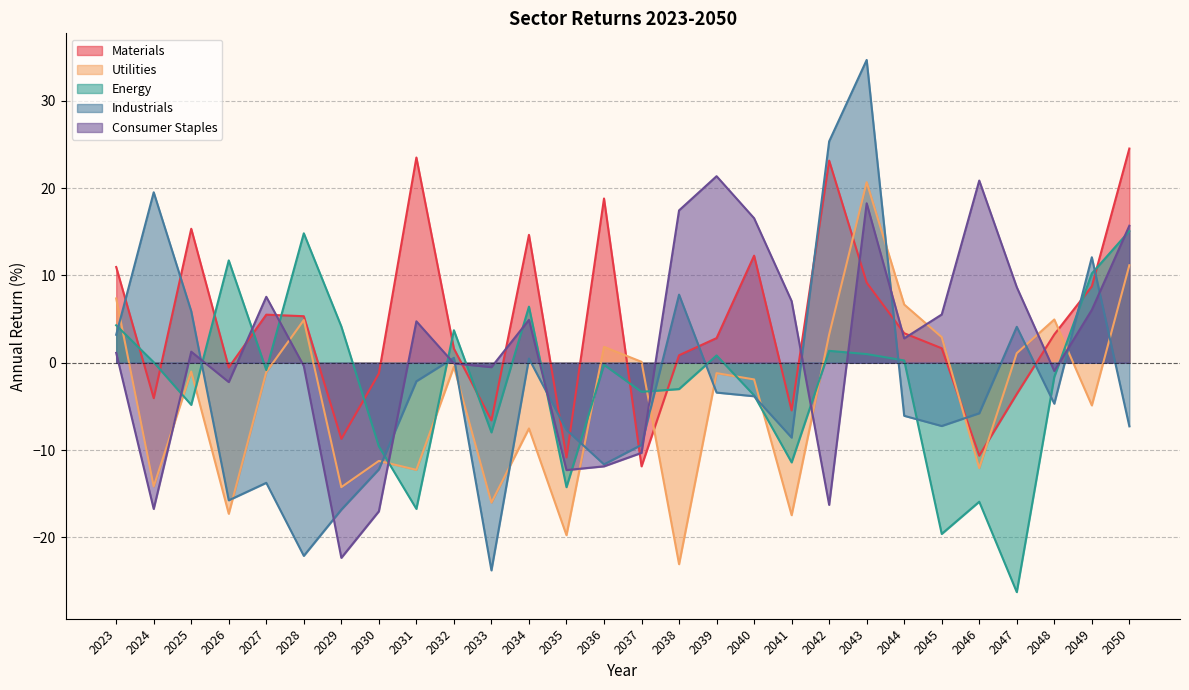

List the labels in order of Industrials value, largest first.

2043, 2042, 2024, 2049, 2038, 2025, 2047, 2023, 2032, 2034, 2031, 2039, 2040, 2048, 2046, 2044, 2045, 2050, 2035, 2041, 2037, 2036, 2030, 2027, 2026, 2029, 2028, 2033